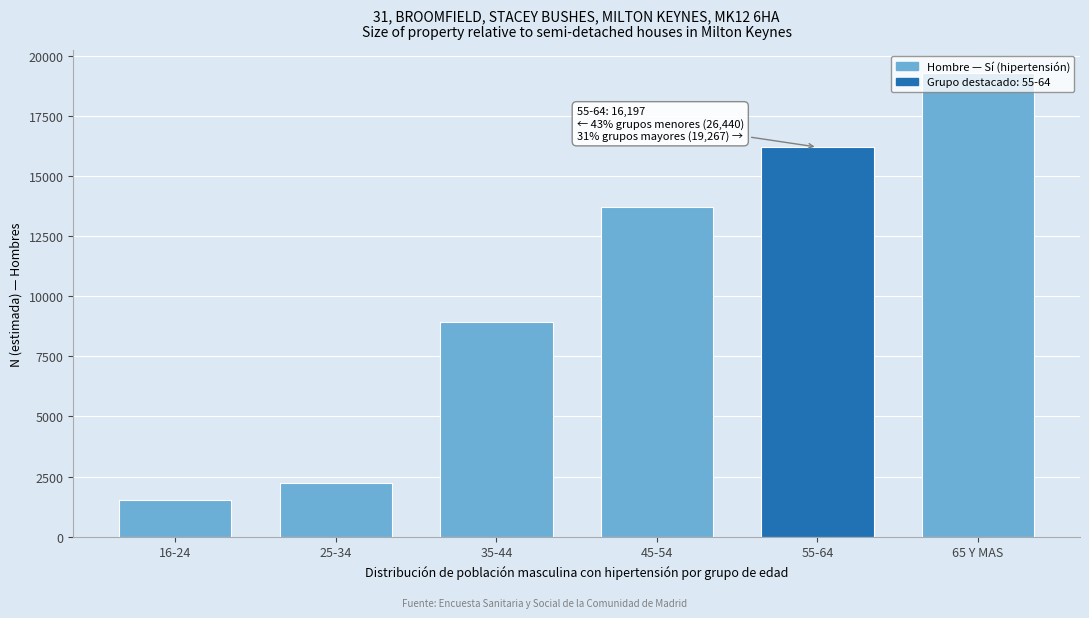

List the labels in order of value, largest first.

65 Y MAS, 55-64, 45-54, 35-44, 25-34, 16-24